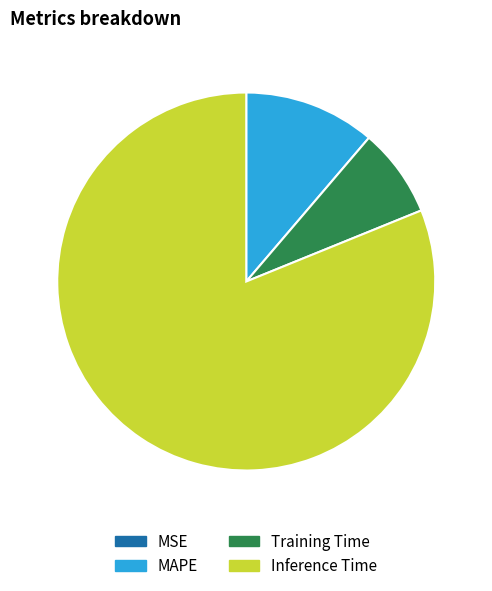

Is there a majority slice in this chart?

Yes